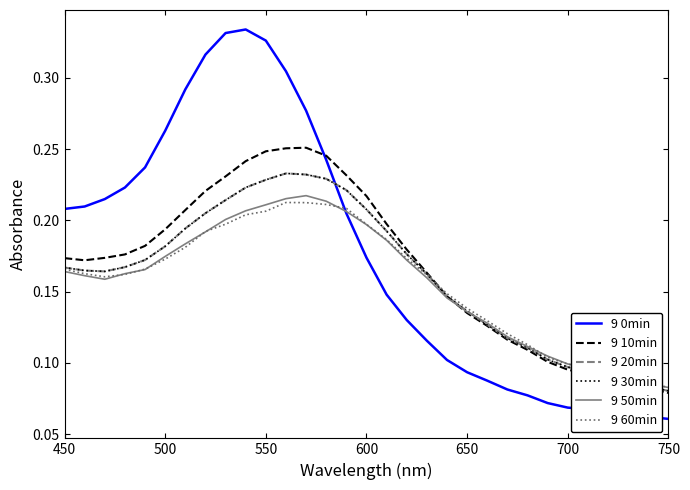

Is this an area chart (filled region under the line)?

No